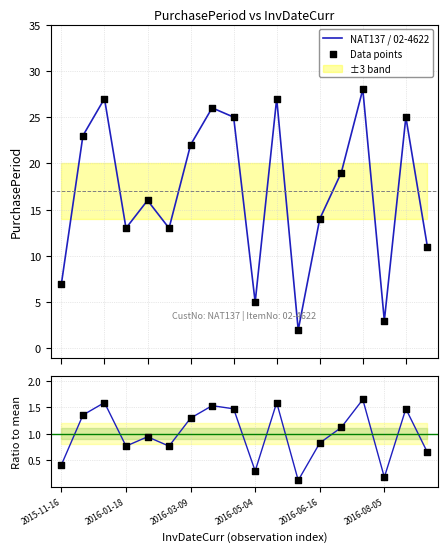

Which series has the largest total across all categories?

NAT137 / 02-4622